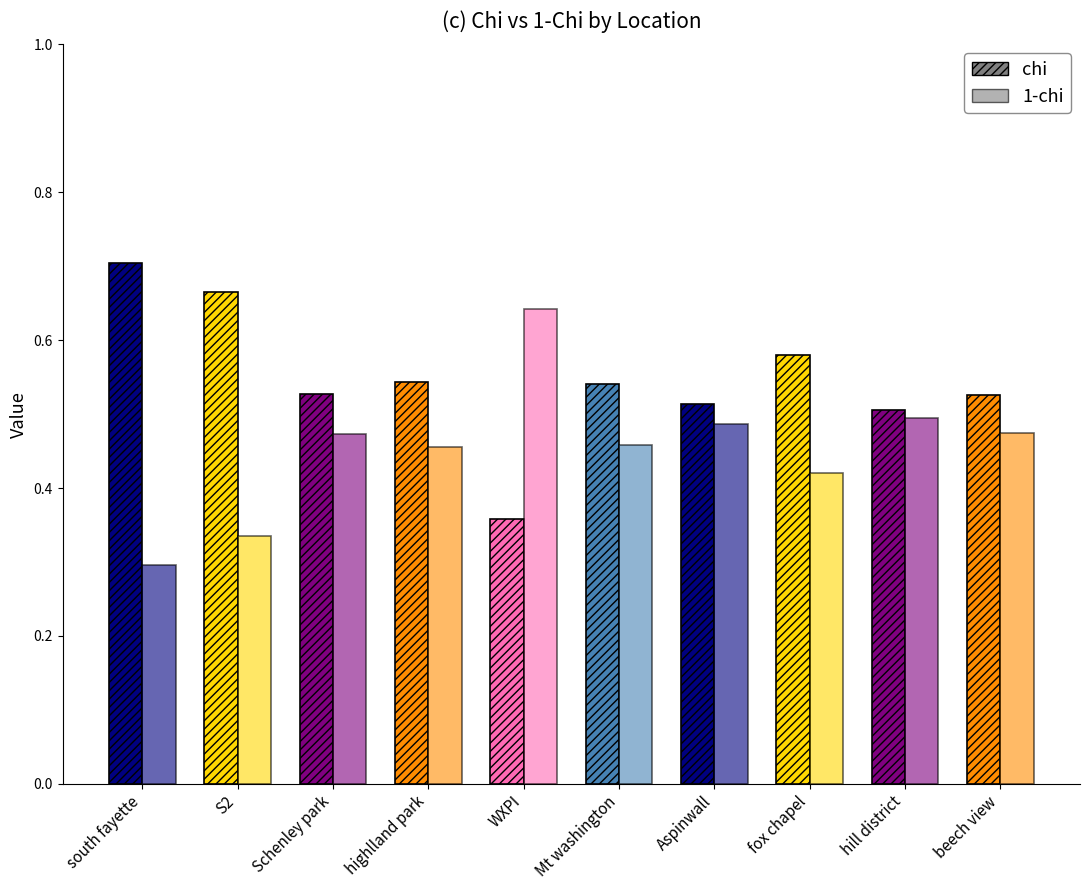

How many 1-chi values are between 0 and 1?

10